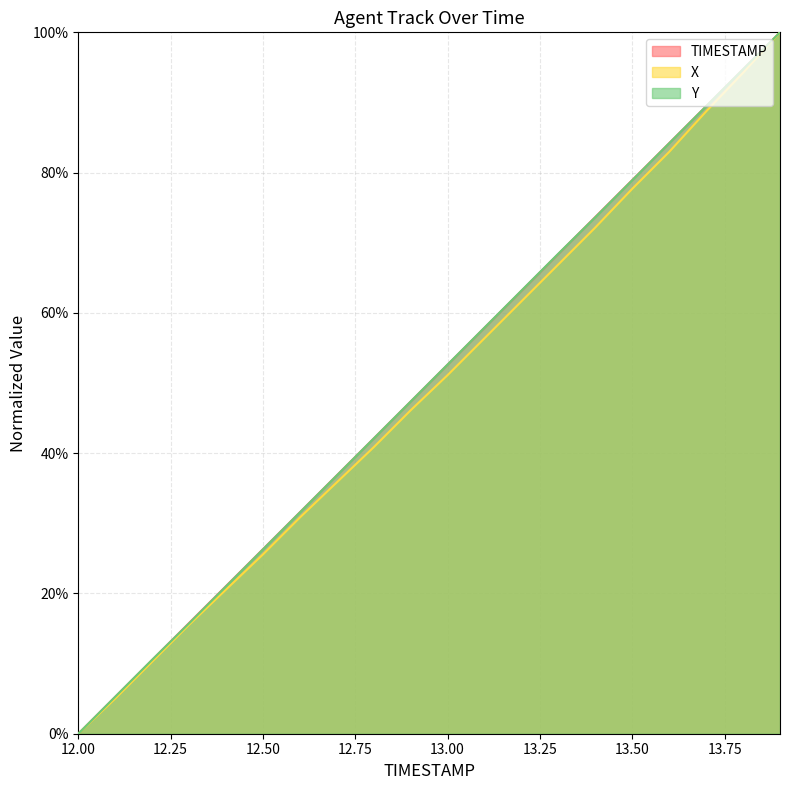

What is the greatest value displayed?

1.0